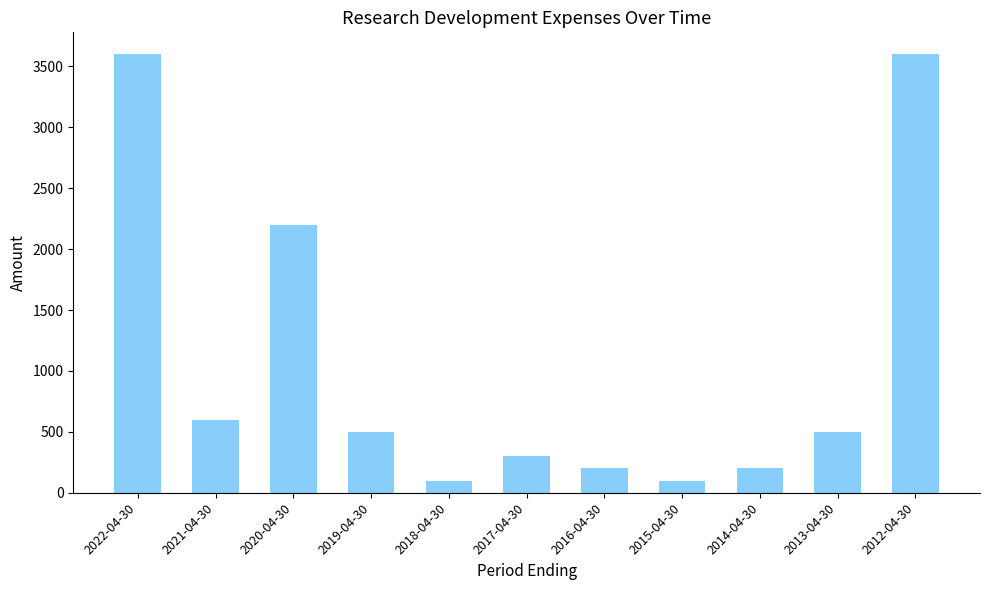

What is the sum of the values at 2016-04-30 and 2017-04-30?

500